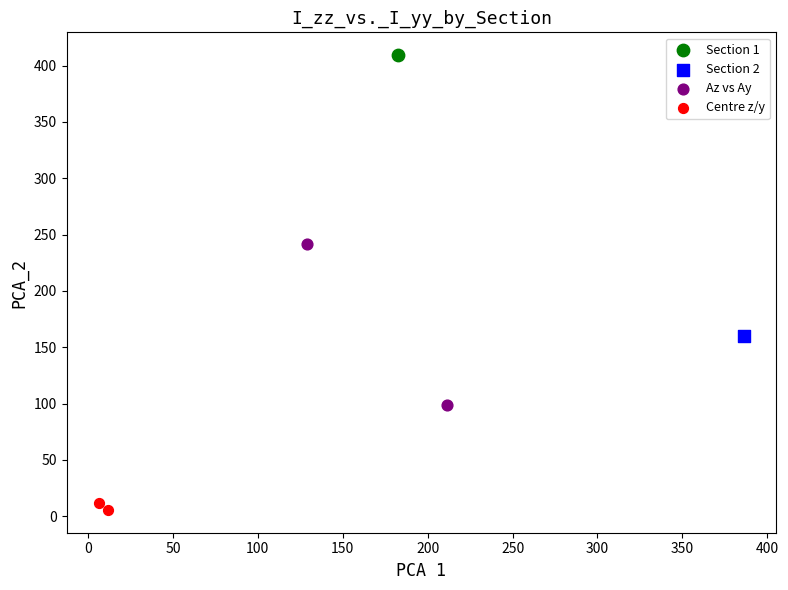

What are all the series names shown in the legend?

Section 1, Section 2, Az vs Ay, Centre z/y